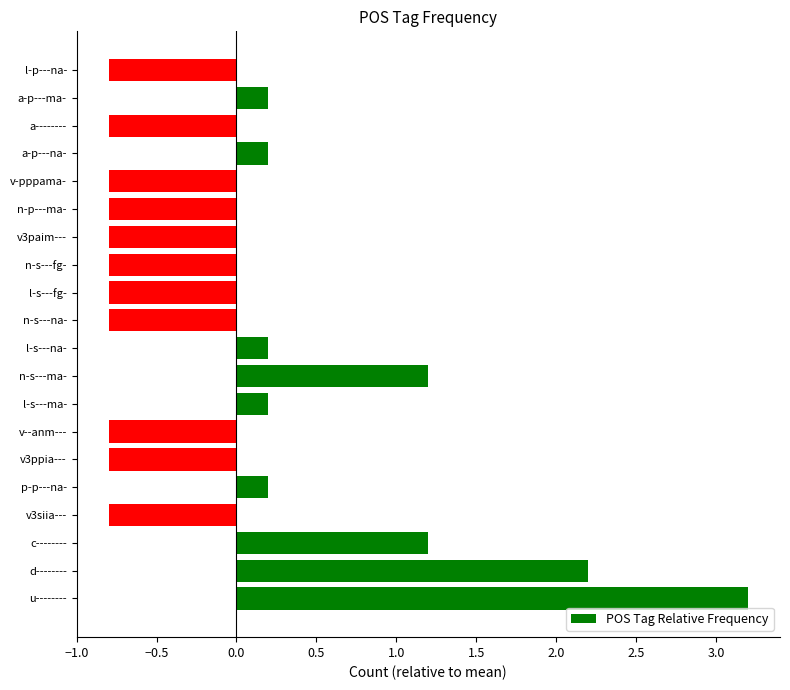

What is the minimum value shown in the chart?

-0.8